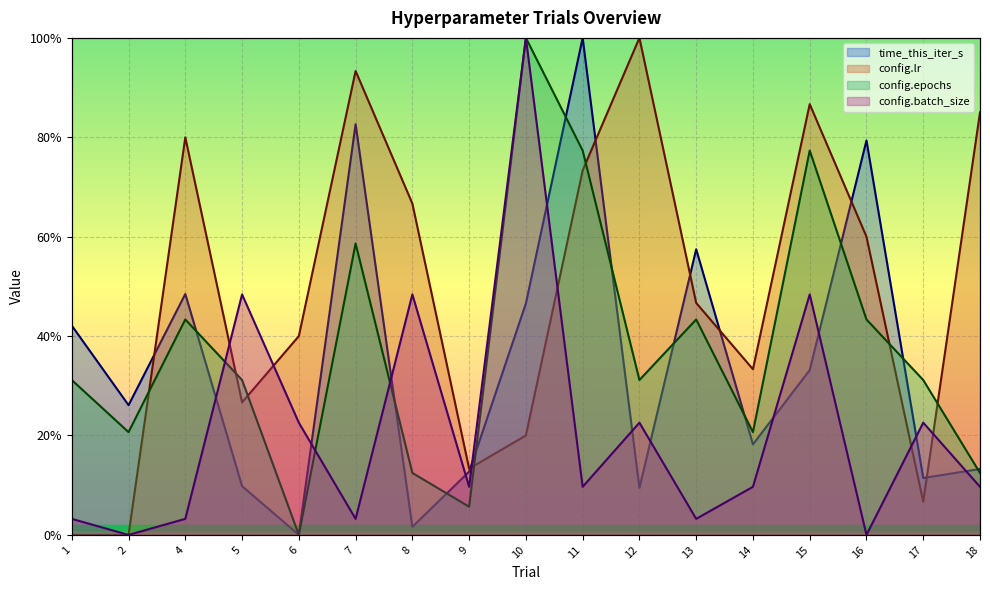

Reading left to right, transcribe all the data shown in this chart.

time_this_iter_s: 1=0.4	2=0.3	4=0.5	5=0.1	6=0.0	7=0.8	8=0.0	9=0.1	10=0.5	11=1.0	12=0.1	13=0.6	14=0.2	15=0.3	16=0.8	17=0.1	18=0.1
config.lr: 1=0.0	2=0.0	4=0.8	5=0.3	6=0.4	7=0.9	8=0.7	9=0.1	10=0.2	11=0.7	12=1.0	13=0.5	14=0.3	15=0.9	16=0.6	17=0.1	18=0.9
config.epochs: 1=0.3	2=0.2	4=0.4	5=0.3	6=0.0	7=0.6	8=0.1	9=0.1	10=1.0	11=0.8	12=0.3	13=0.4	14=0.2	15=0.8	16=0.4	17=0.3	18=0.1
config.batch_size: 1=0.0	2=0.0	4=0.0	5=0.5	6=0.2	7=0.0	8=0.5	9=0.1	10=1.0	11=0.1	12=0.2	13=0.0	14=0.1	15=0.5	16=0.0	17=0.2	18=0.1